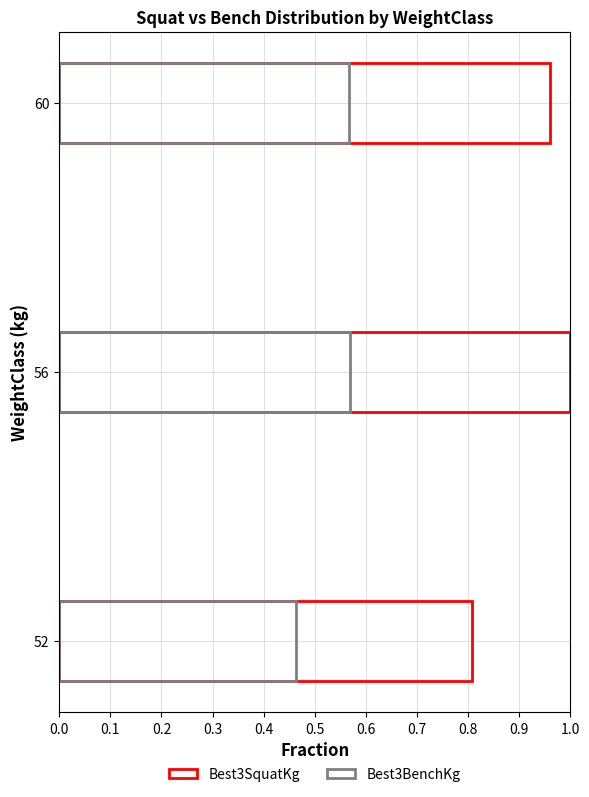

What is the difference between the maximum and minimum values in the Best3SquatKg series?

0.2